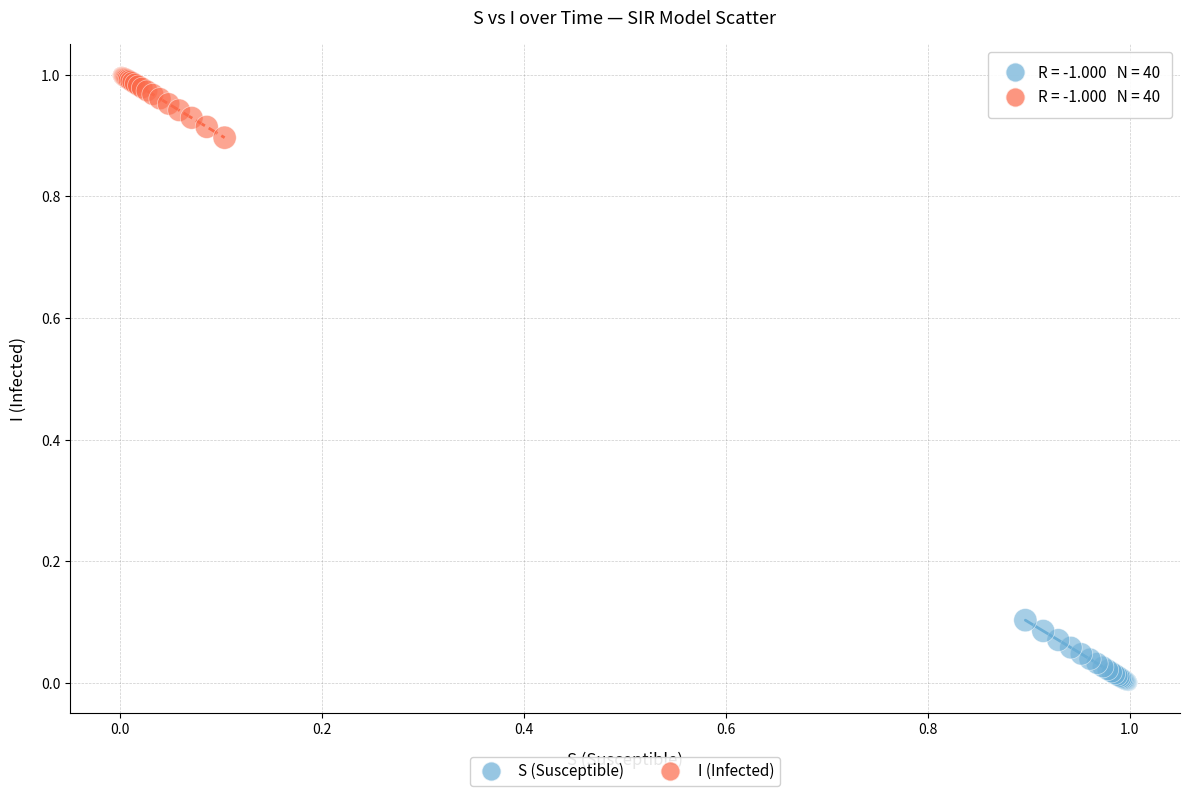

Which series reaches the maximum Y coordinate?

I (Infected)